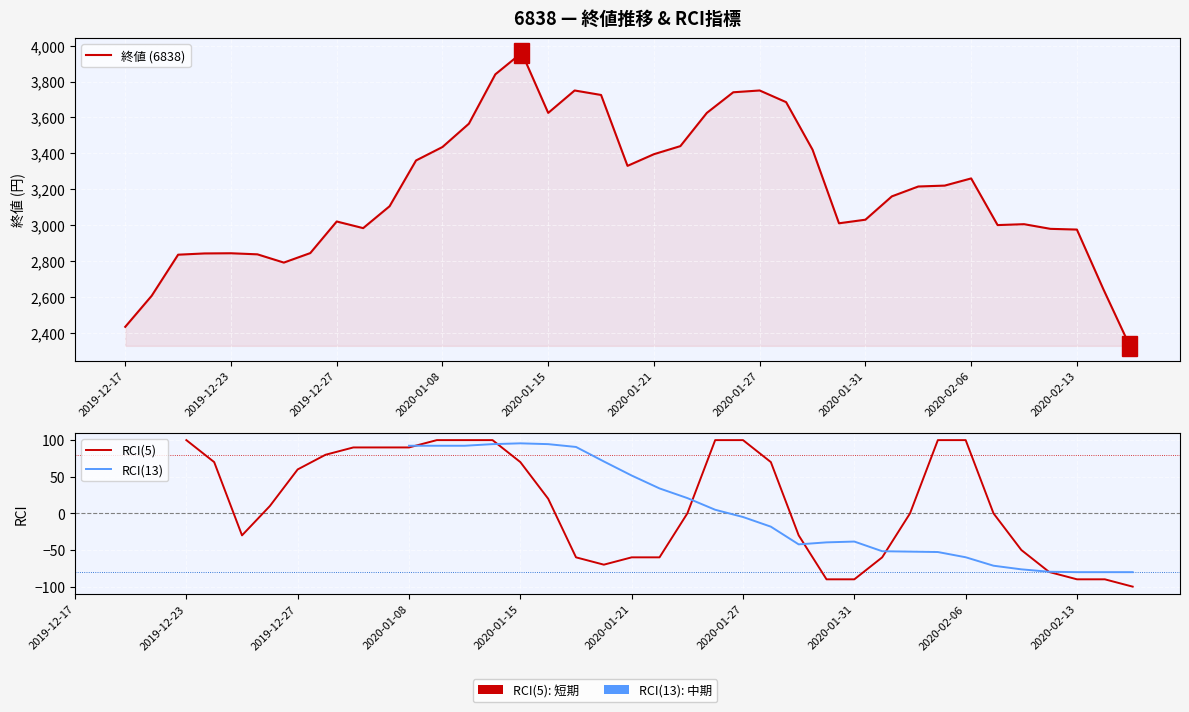

True or false: 終値 (6838) and RCI(13) cross at least once.

False